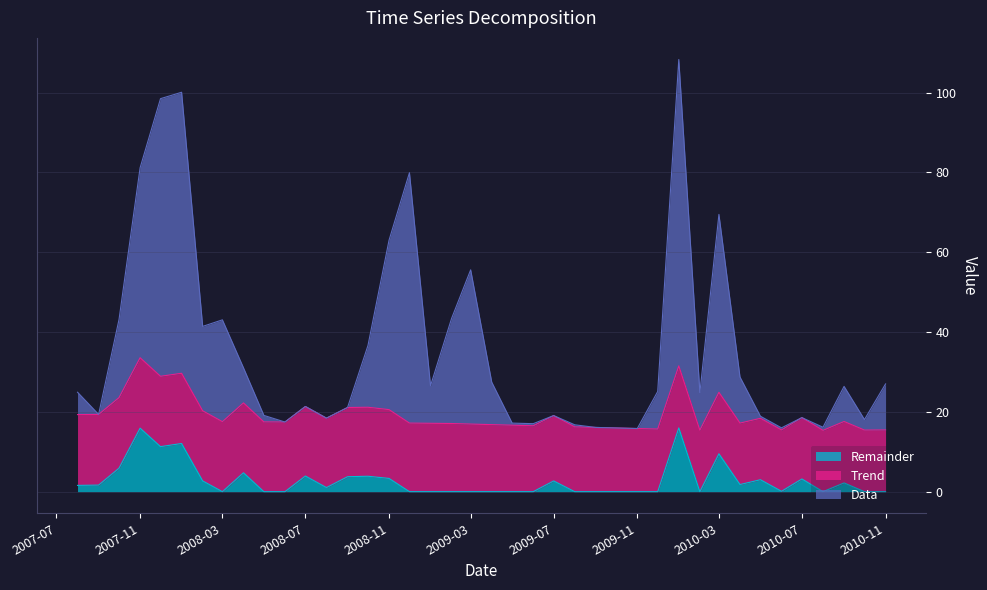

True or false: Remainder has a value of 15.9 at 2007-11.

True